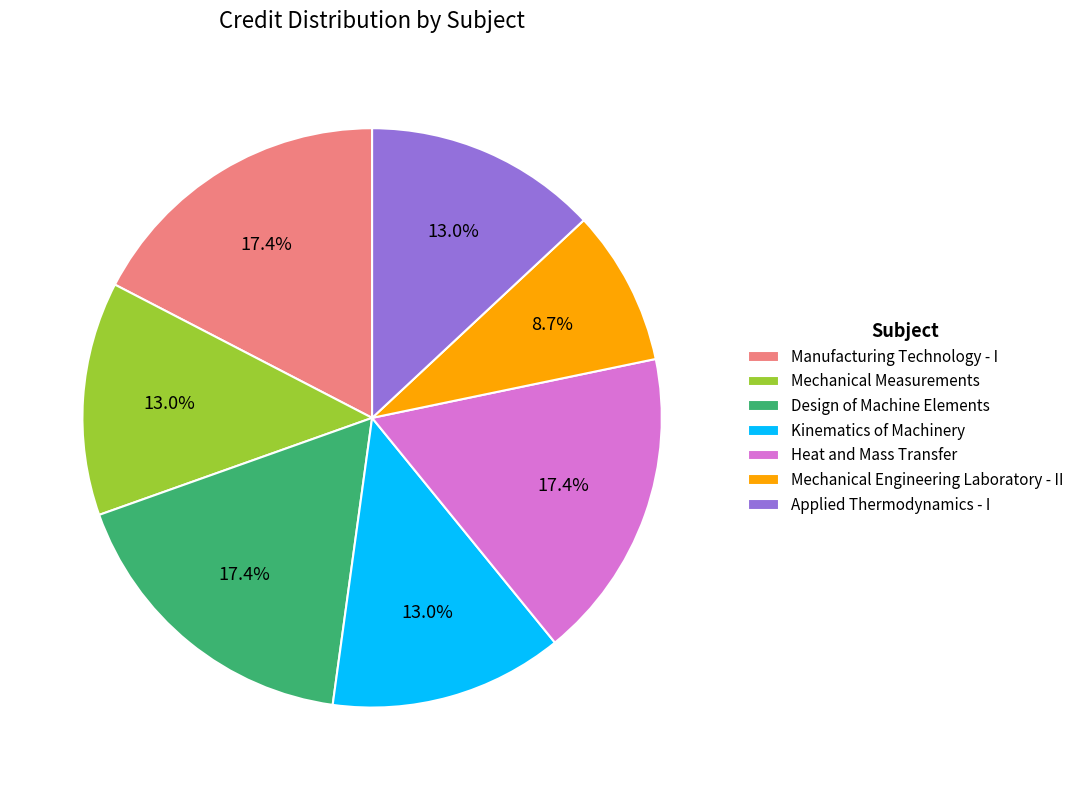

To the nearest percent, what portion does Design of Machine Elements represent?

17%